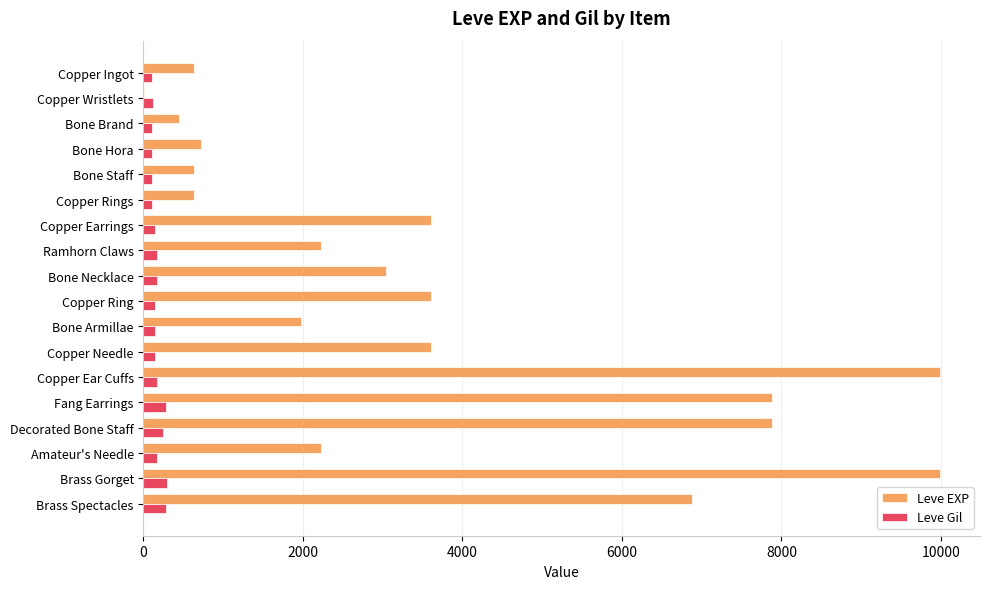

Between Copper Wristlets and Bone Necklace, which series saw the biggest shift?

Leve EXP